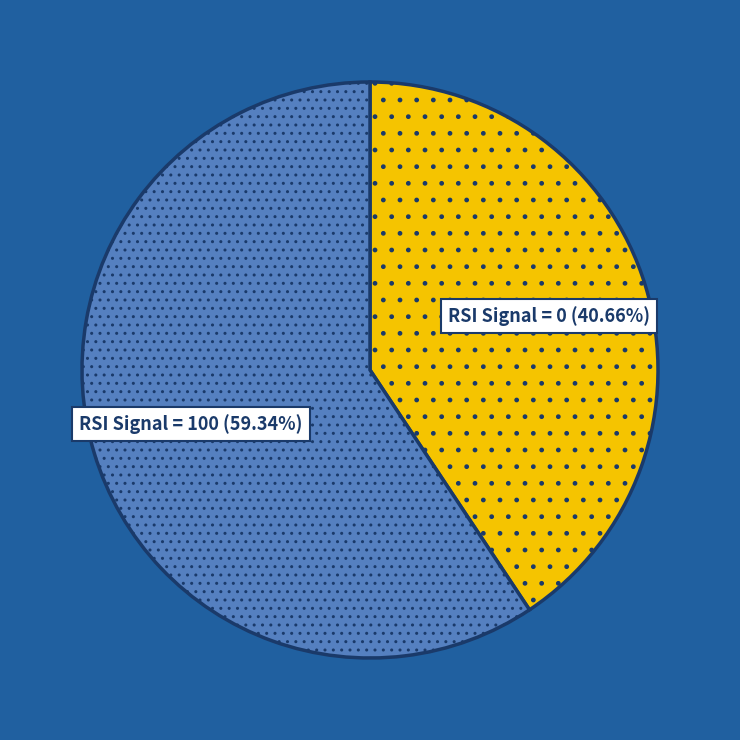

To the nearest percent, what is the average slice percentage?

50%